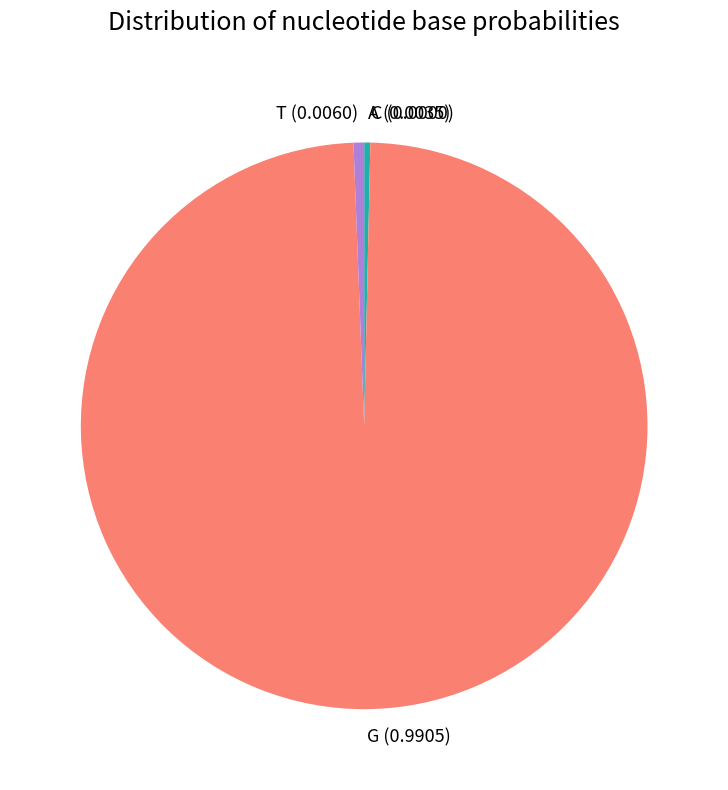

Is the sum of G (0.9905) and A (0.0035) greater than half?

Yes